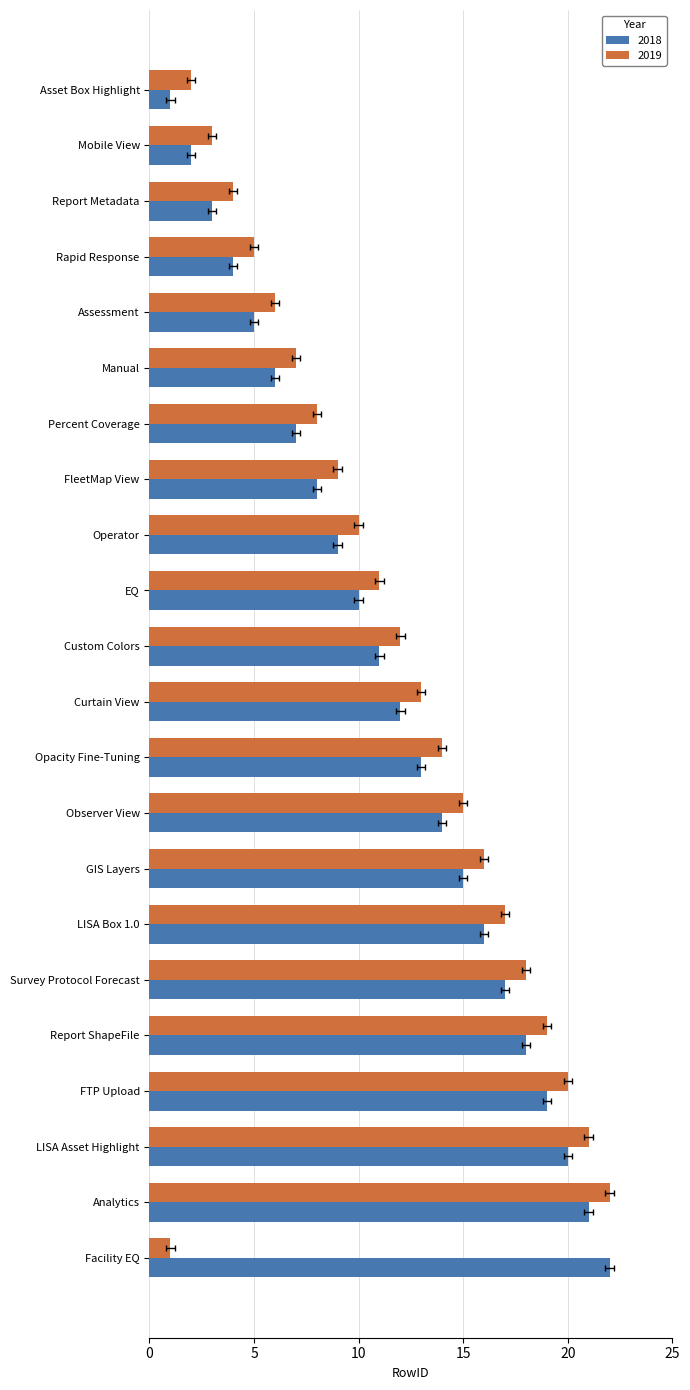

What is the label of the 21st bar from the left?

Analytics